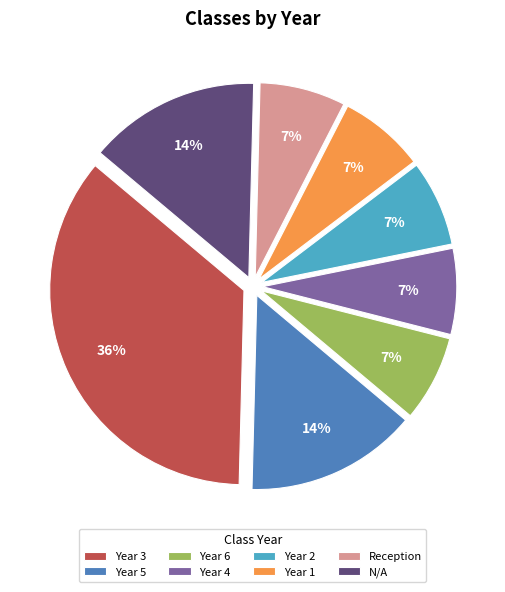

What percentage is the N/A slice, to the nearest percent?

14%